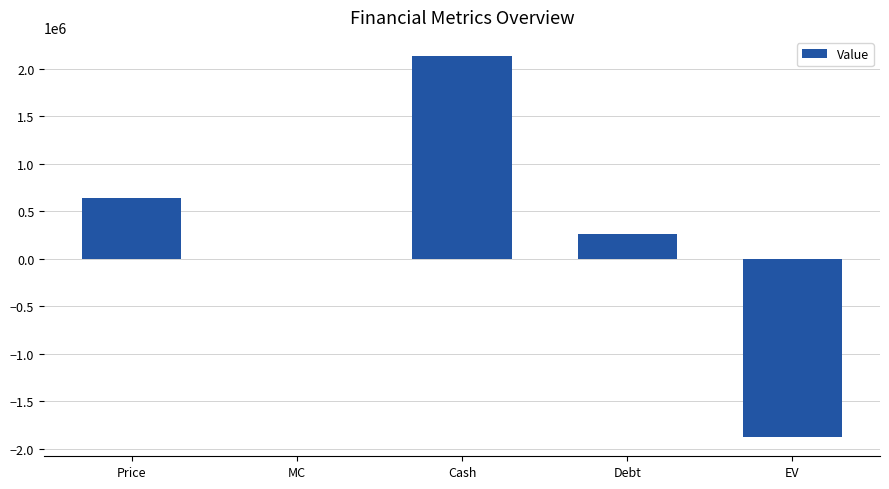

What is the sum of all values?

1145914